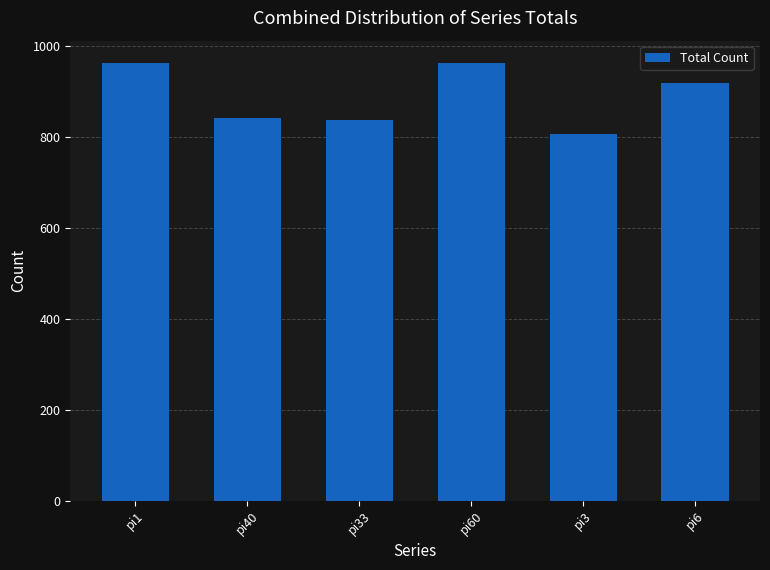

What is the difference between the maximum and second lowest values?

126